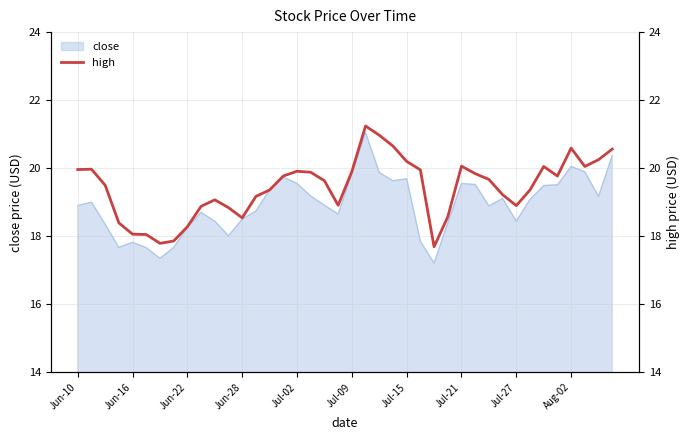

The close series shows 19.7 at Jul-15. True or false?

True